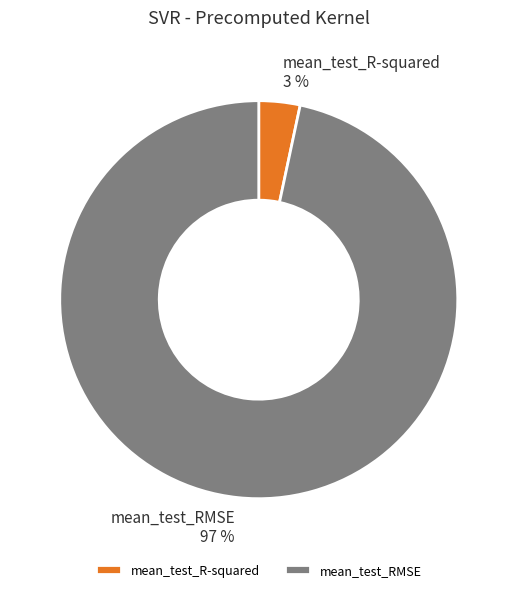

To the nearest percent, what is the combined percentage of mean_test_R-squared and mean_test_RMSE?

100%